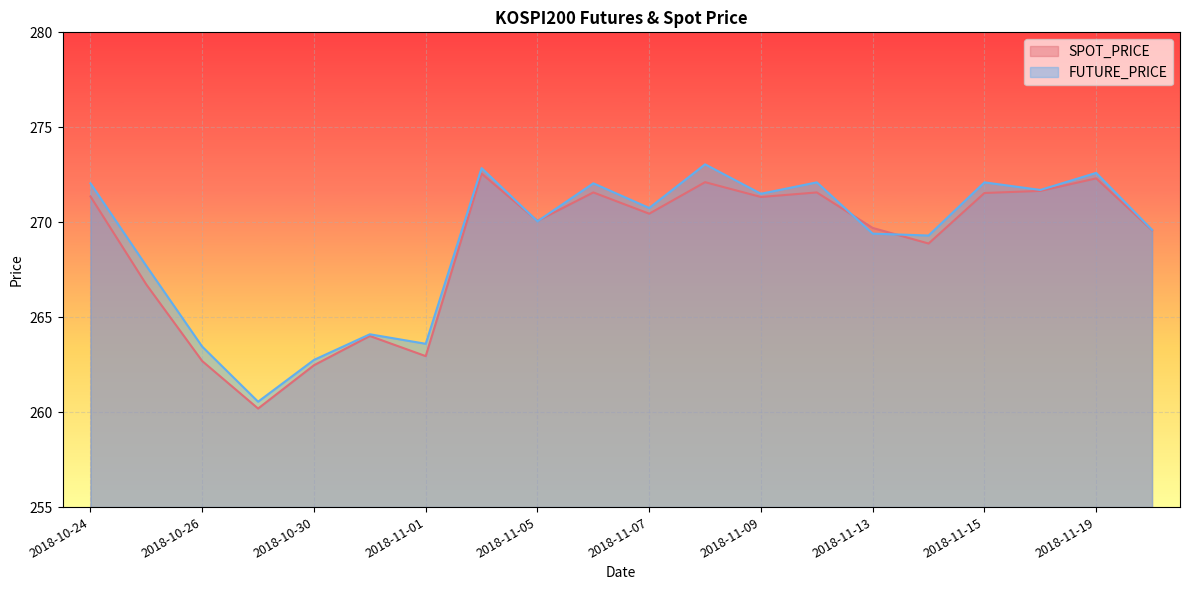

The SPOT_PRICE series shows 436.4 at 2018-11-20. True or false?

False